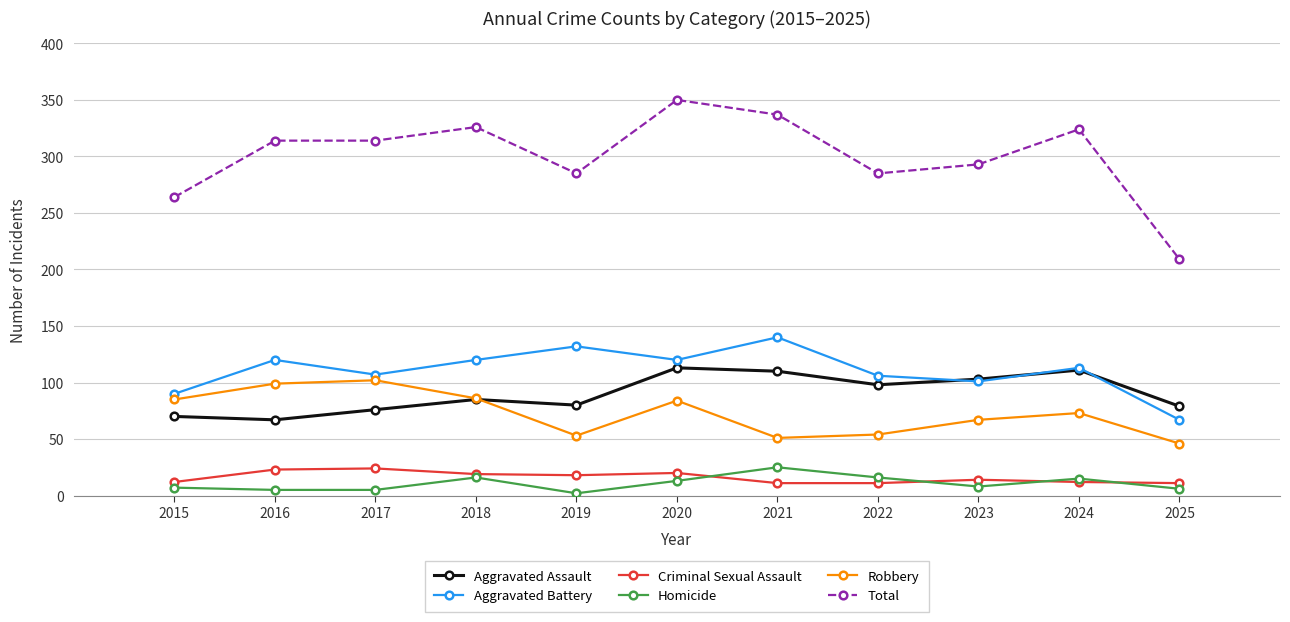

What is the difference between the maximum and minimum values in the Homicide series?

23